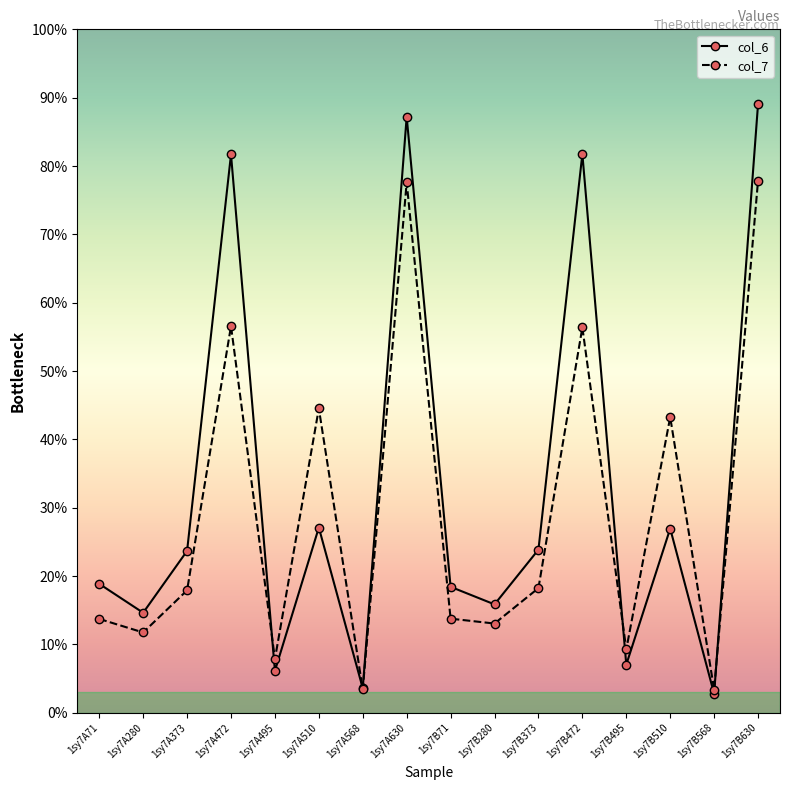

How many interior local valleys does the col_6 series have?

6